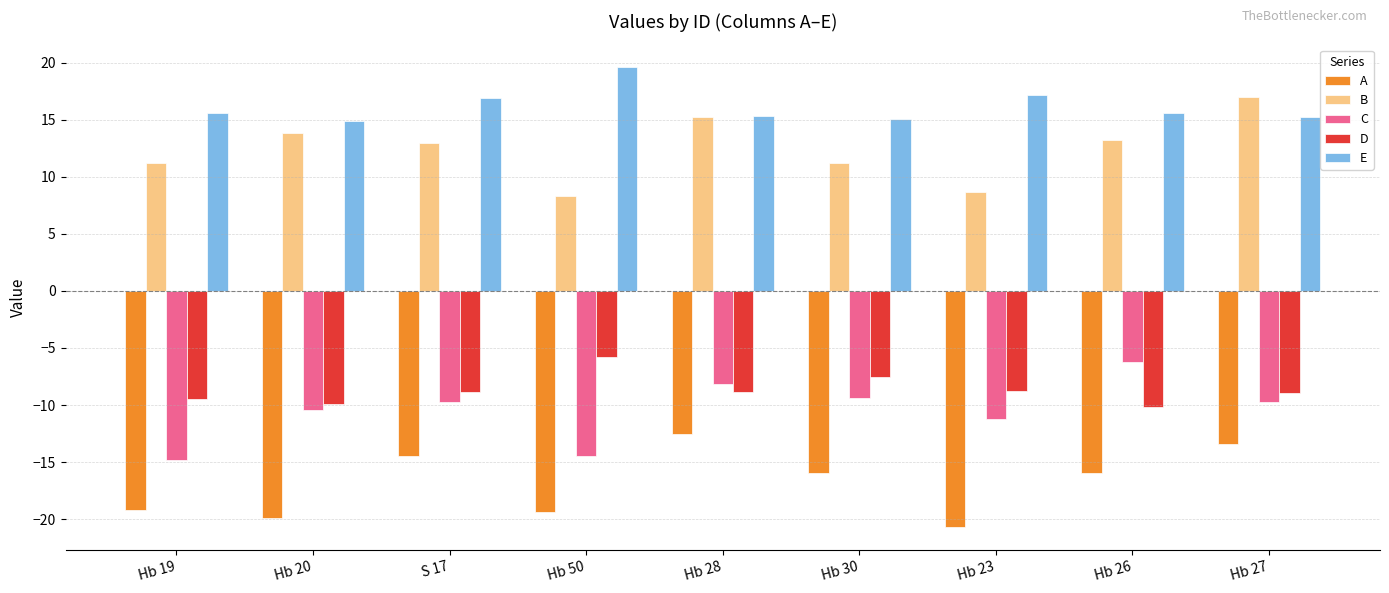

At Hb 23, list the series in order from smallest to largest.

A, C, D, B, E